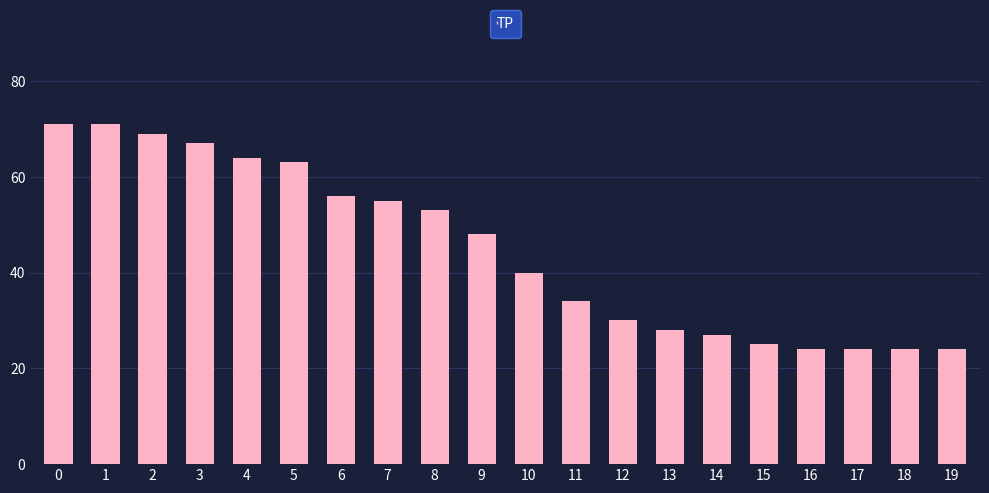

The value at 1 is 71. True or false?

True